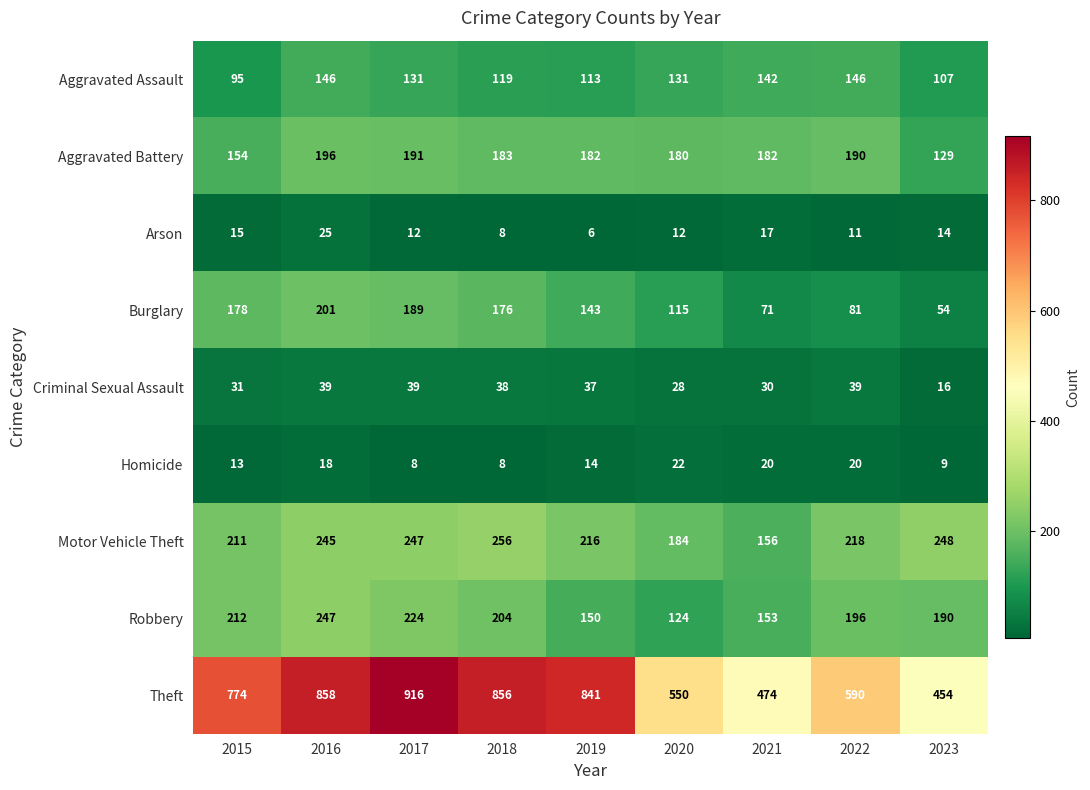

Count the number of data series in this chart.

9